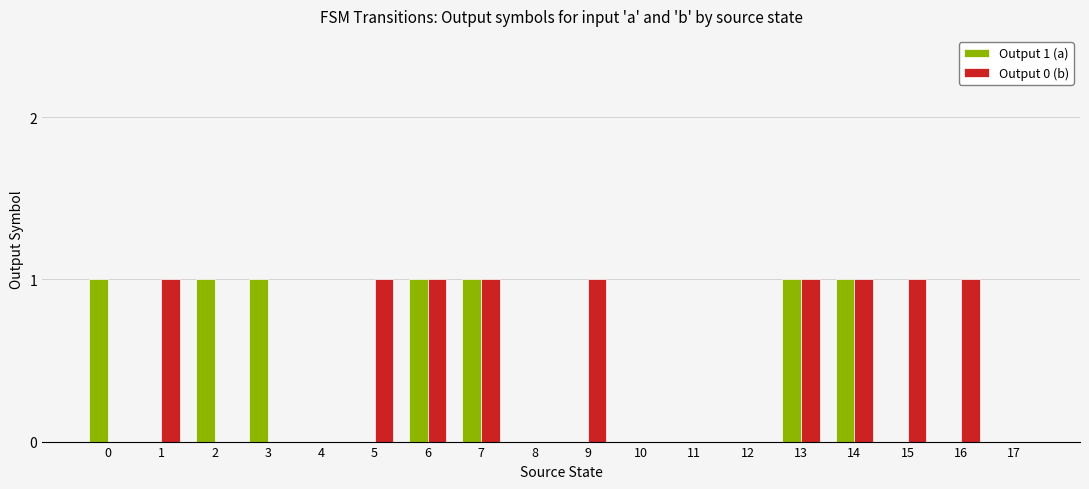

How many groups of bars are there?

18